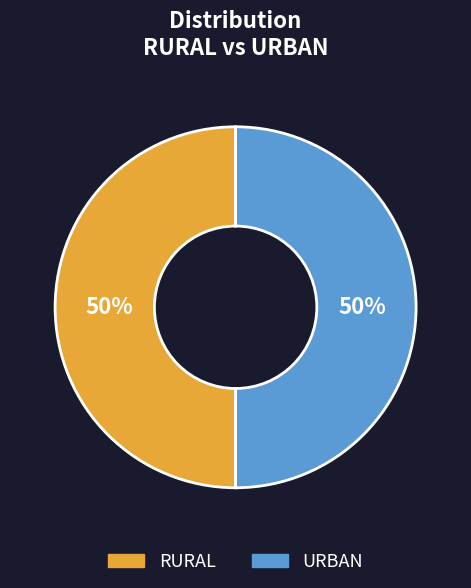

Do RURAL and URBAN together represent more than half of the pie?

Yes